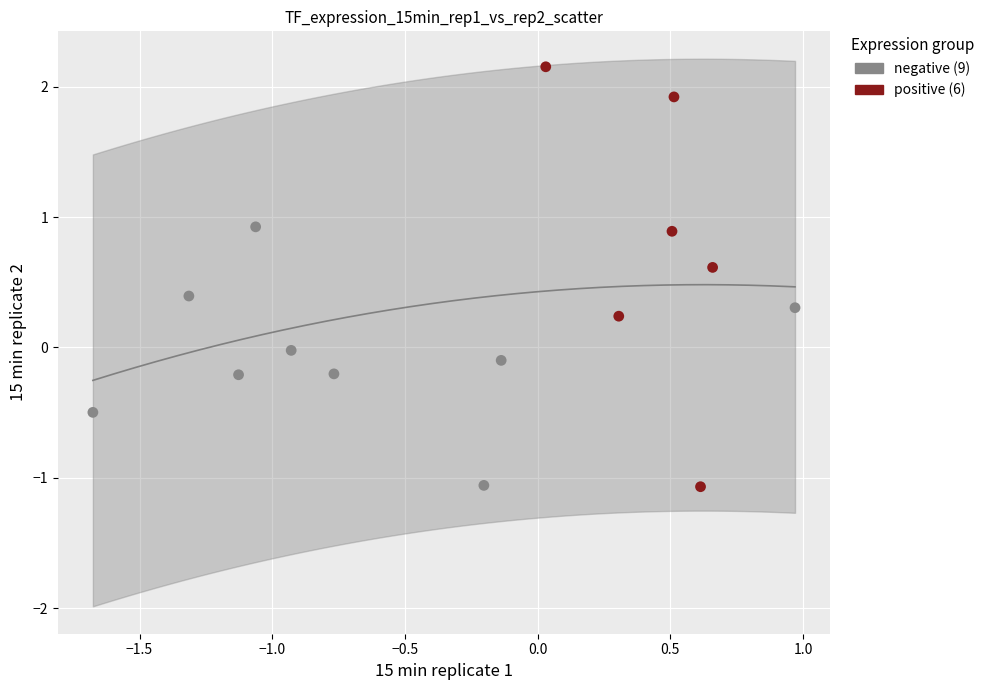

Which series has the widest spread of Y values?

positive (6)